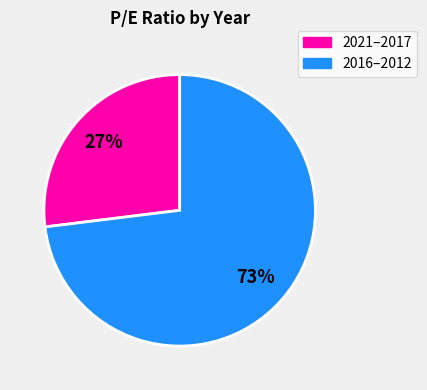

Is there a majority slice in this chart?

Yes